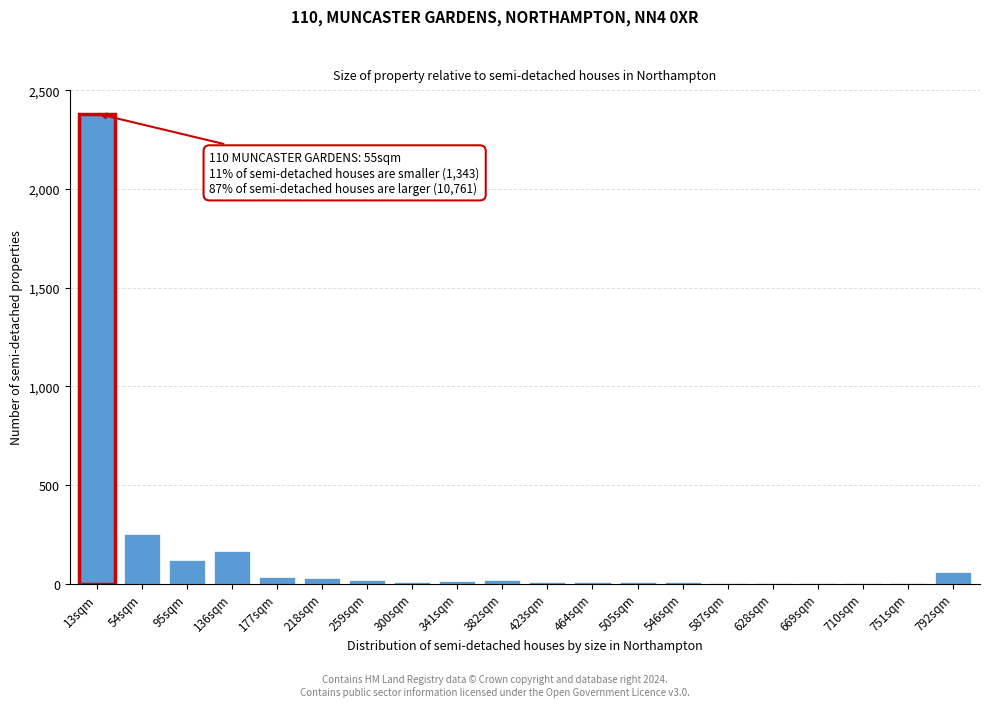

The chart shows a value of 31 at 177sqm. True or false?

True